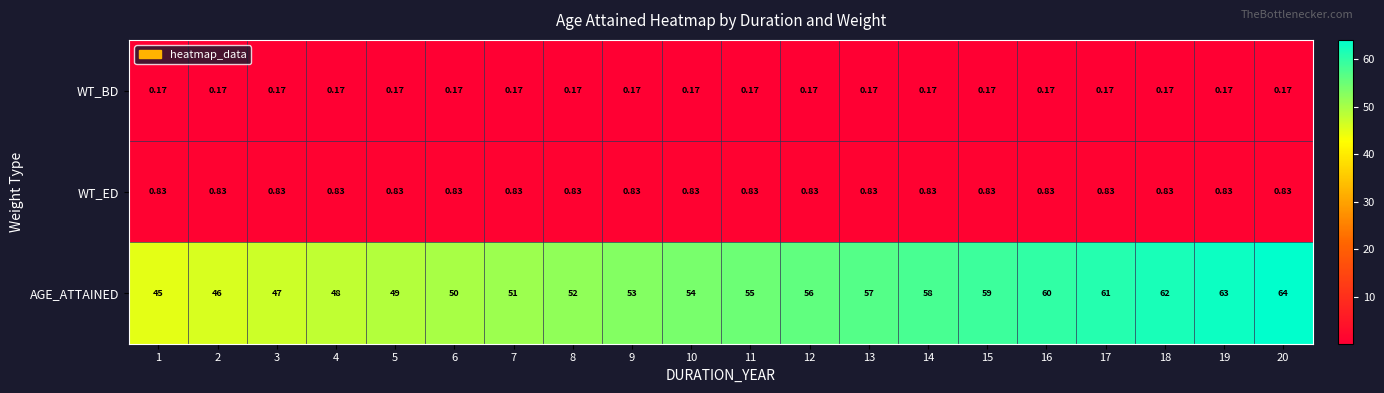

Is the value of WT_ED at 11 greater than the value of WT_BD at 18?

Yes